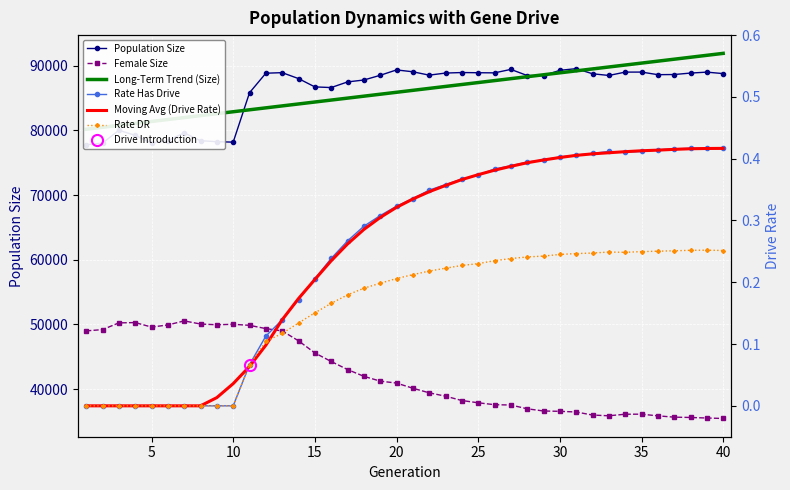

How many values in the Long-Term Trend (Size) series are below 86194?

20